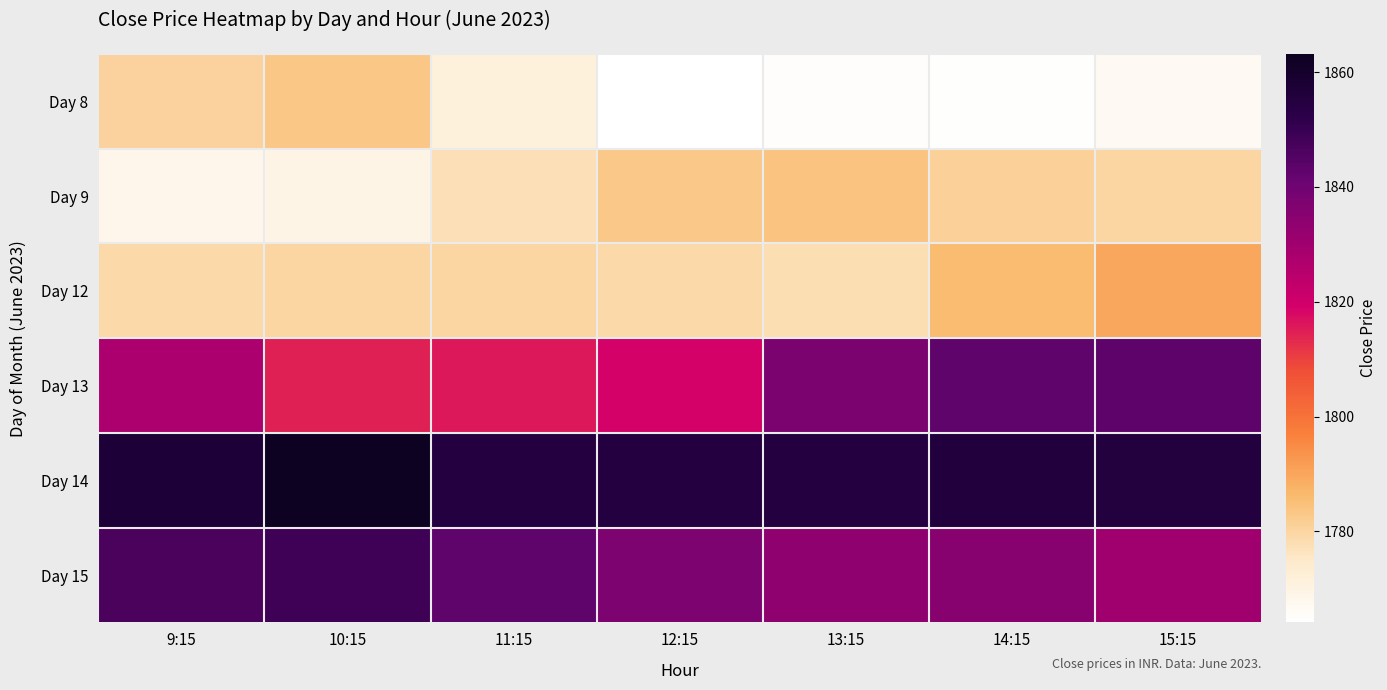

Reading left to right, extract all data points from this chart.

Day 8: 9:15=1780.7	10:15=1783.4	11:15=1771.2	12:15=1764.2	13:15=1765.0	14:15=1764.6	15:15=1766.5
Day 9: 9:15=1768.7	10:15=1769.5	11:15=1777.4	12:15=1782.9	13:15=1784.1	14:15=1781.1	15:15=1780.0
Day 12: 9:15=1779.1	10:15=1779.7	11:15=1779.9	12:15=1779.0	13:15=1777.8	14:15=1786.2	15:15=1789.7
Day 13: 9:15=1827.6	10:15=1814.5	11:15=1815.8	12:15=1818.8	13:15=1837.3	14:15=1842.9	15:15=1843.2
Day 14: 9:15=1857.1	10:15=1863.2	11:15=1854.4	12:15=1854.9	13:15=1855.0	14:15=1855.7	15:15=1855.3
Day 15: 9:15=1846.7	10:15=1848.5	11:15=1842.8	12:15=1837.0	13:15=1833.7	14:15=1835.0	15:15=1830.0